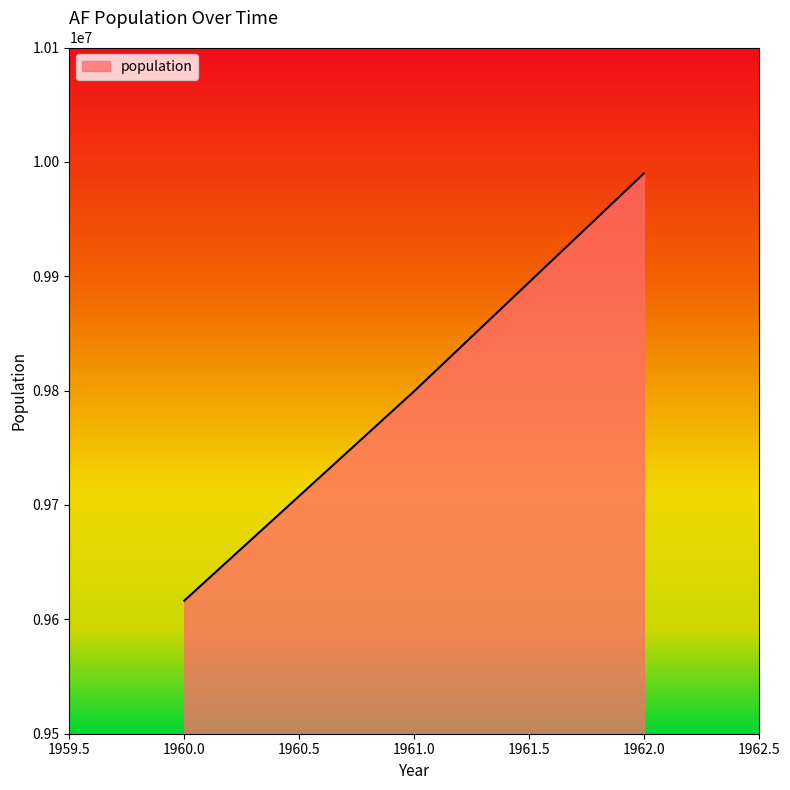

Rank the categories by value from lowest to highest.

1960.0, 1961.0, 1962.0